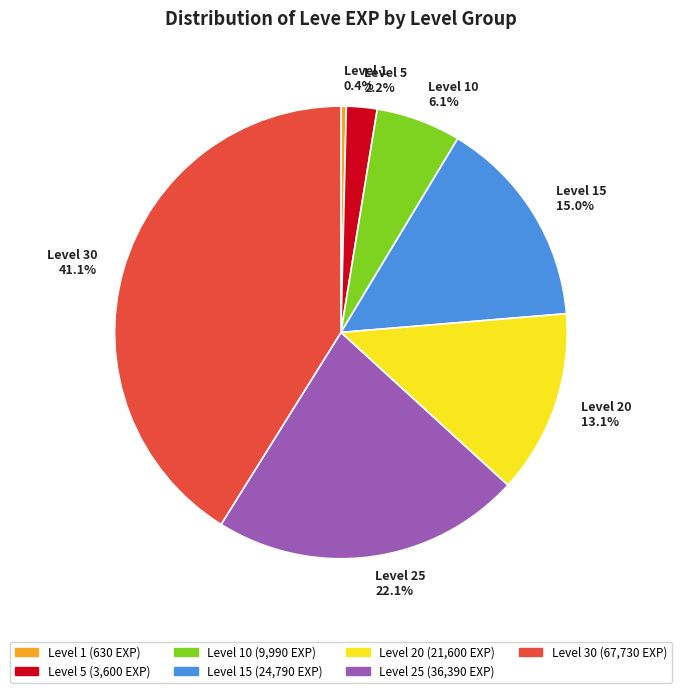

How many segments does this pie chart have?

7